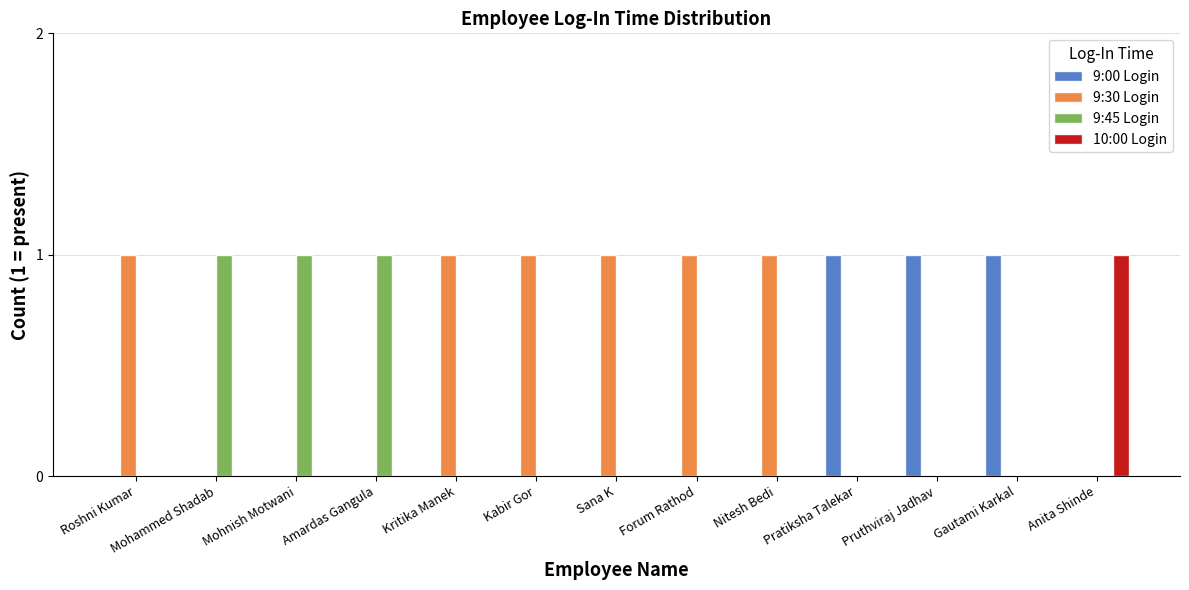

Are the bars grouped side by side (vs. stacked)?

Yes